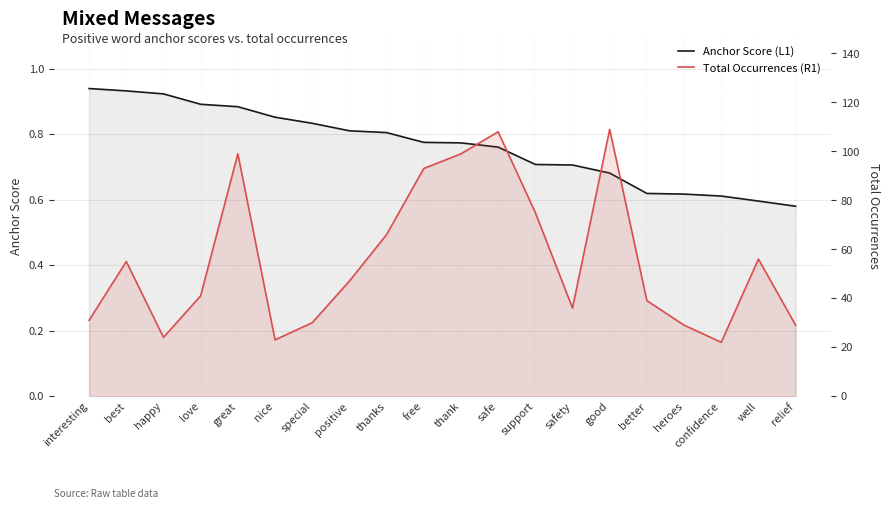

The value of Anchor Score (L1) at relief is 0.3. True or false?

False